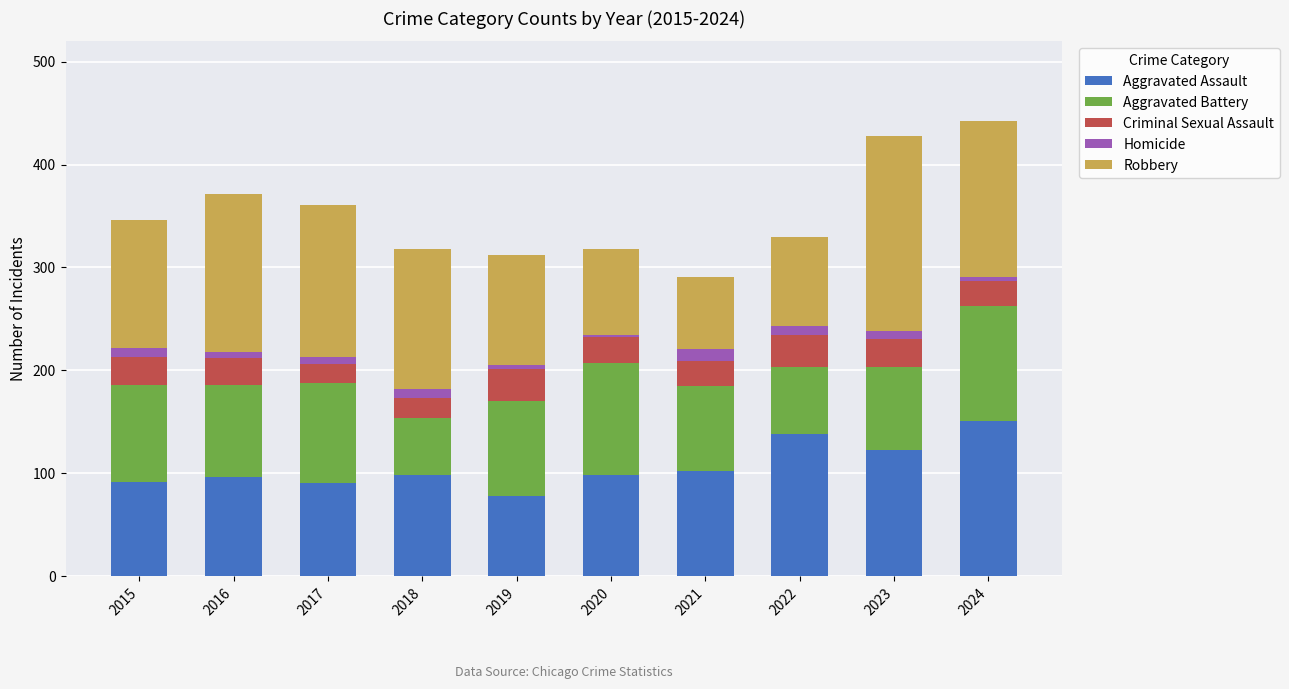

The Aggravated Assault series shows 98 at 2018. True or false?

True